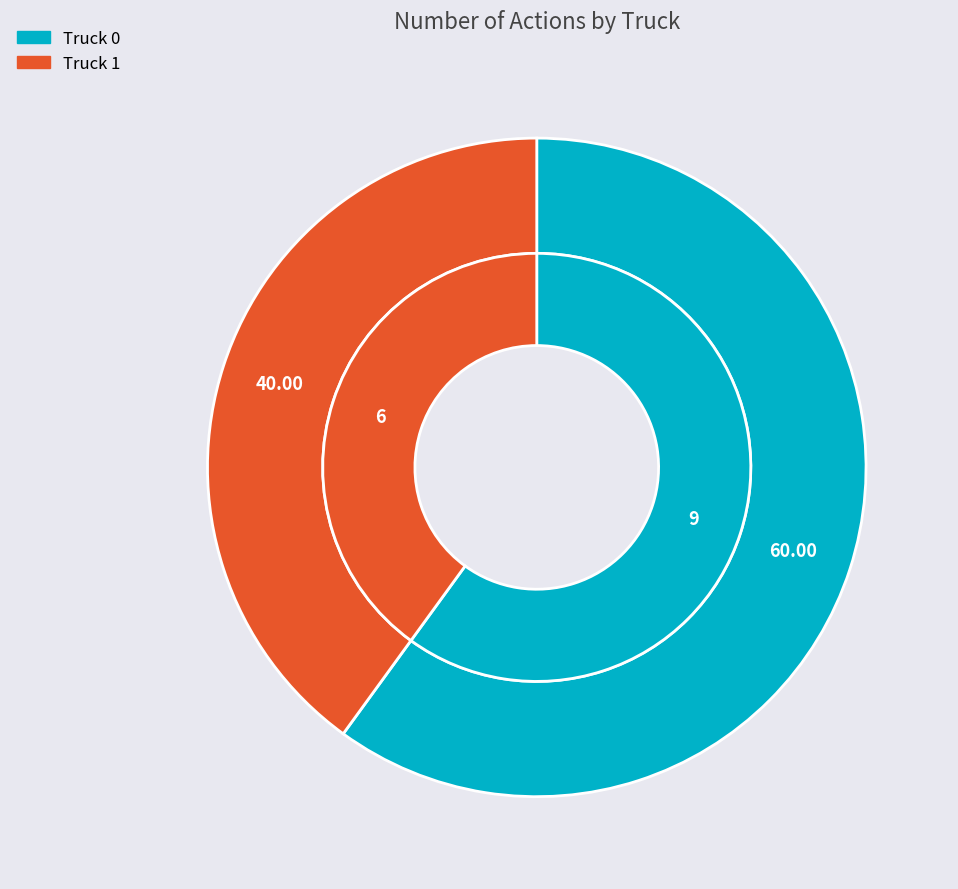

To the nearest percent, what is the average slice percentage?

50%